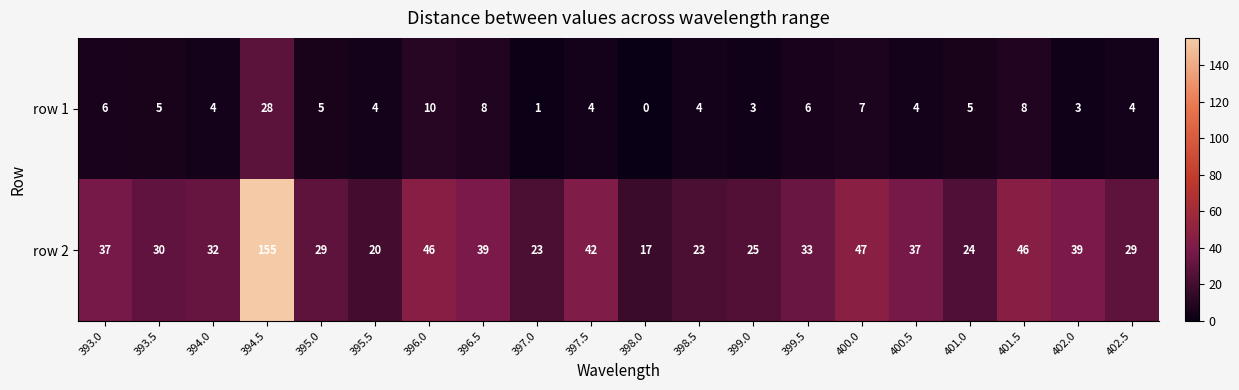

What is the difference between the second highest and minimum values in the row 1 series?

10